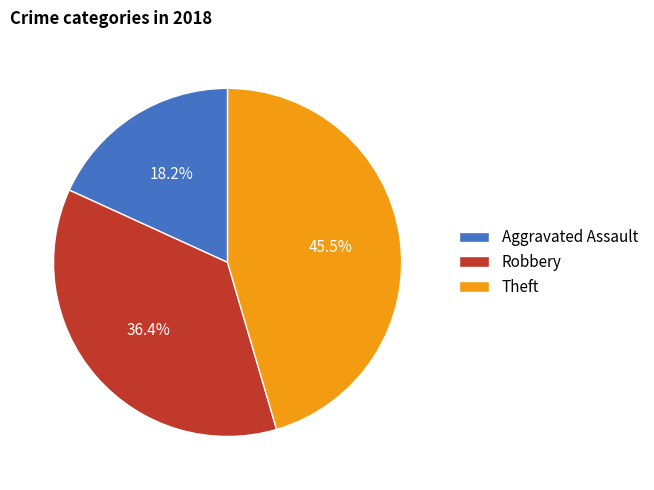

Count the number of slices in the pie.

3